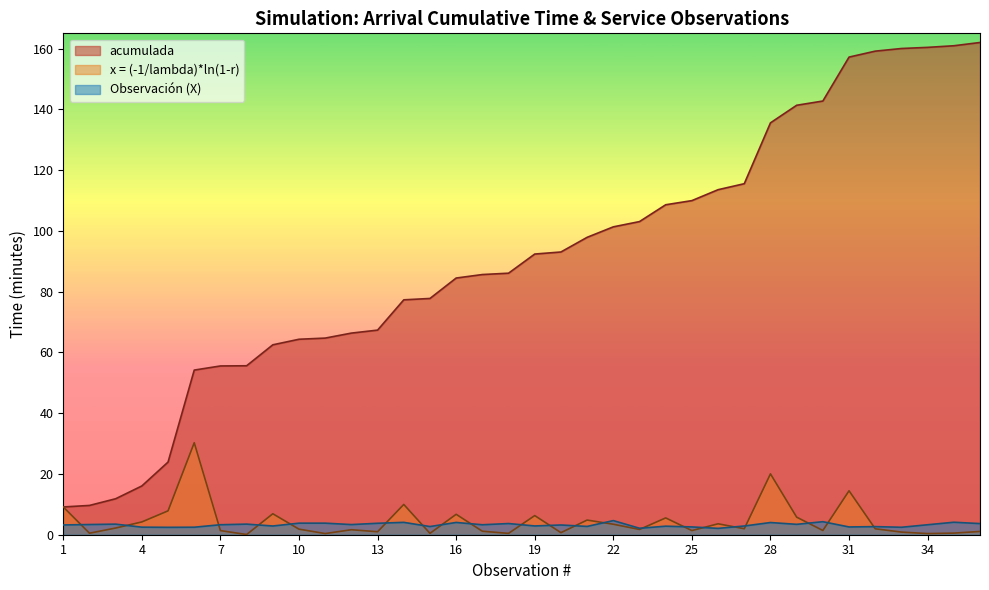

How many series are shown in this chart?

3